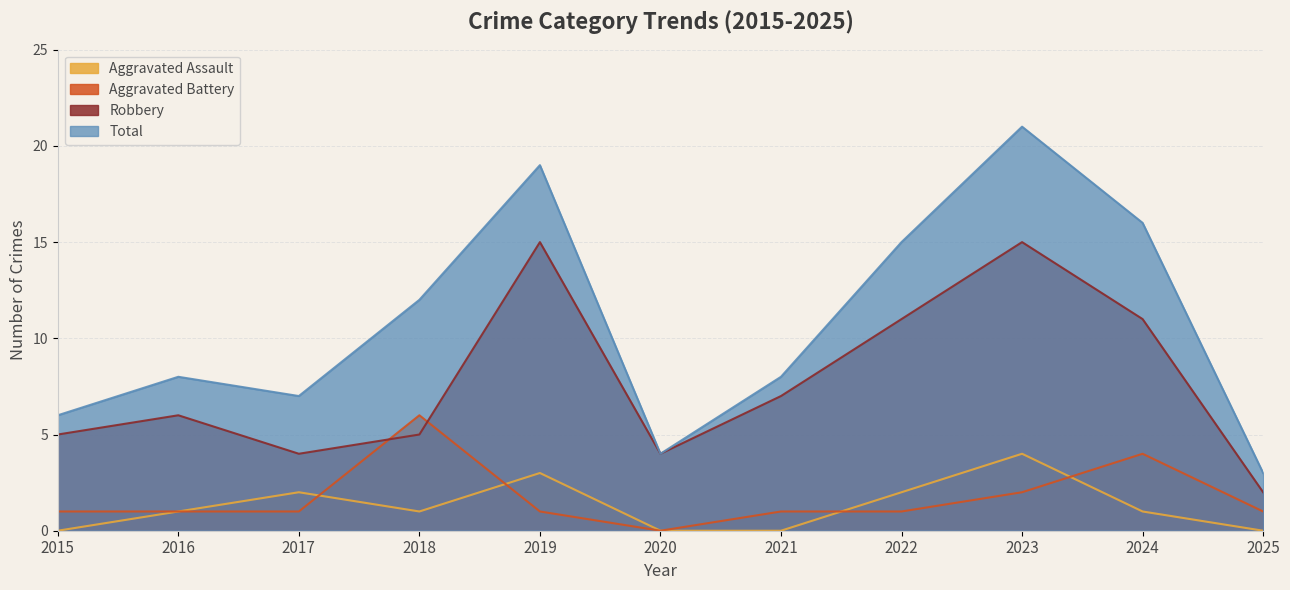

True or false: Robbery and Aggravated Battery intersect in this chart.

True